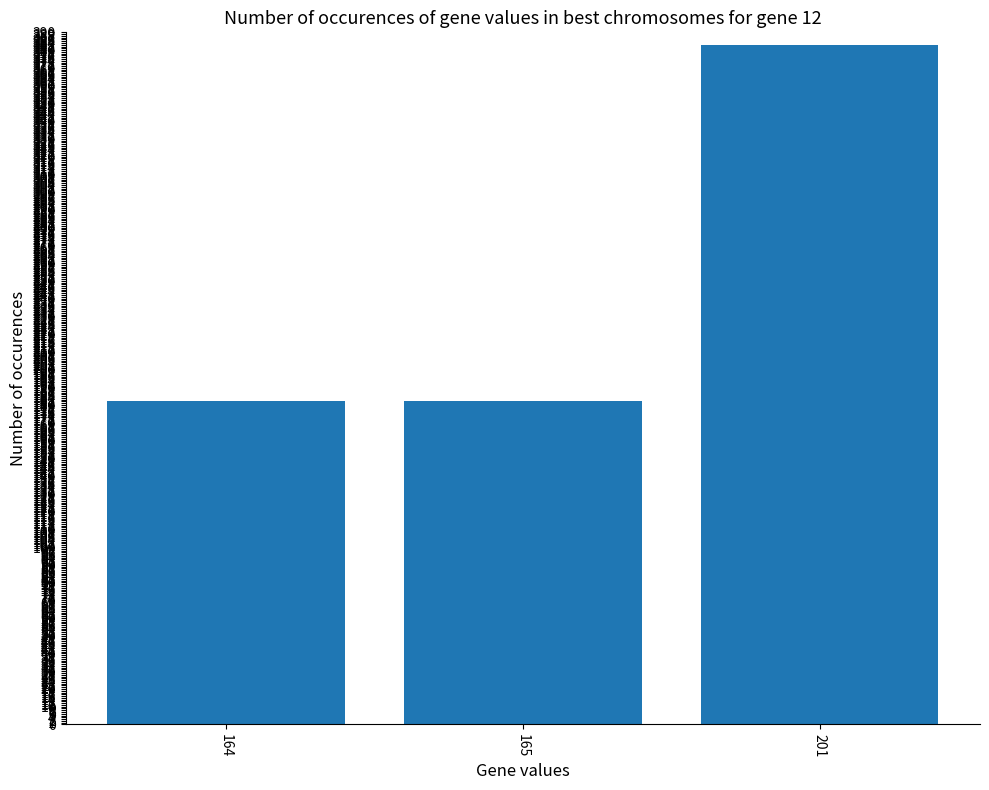

What is the change in value from 165 to 201?

+201